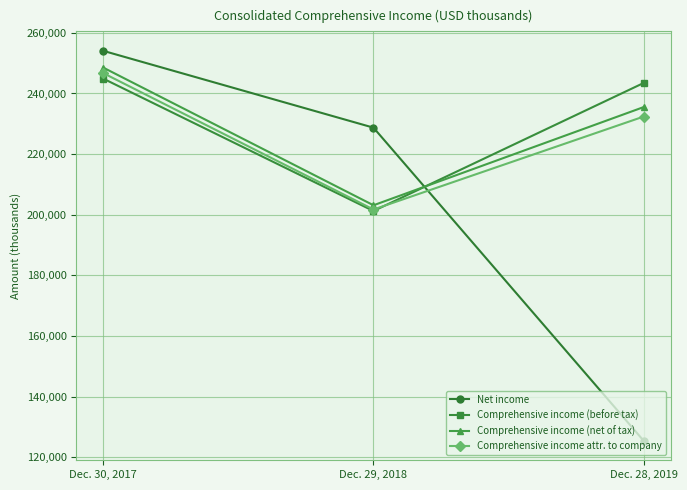

Which series has the largest range (max minus min)?

Net income